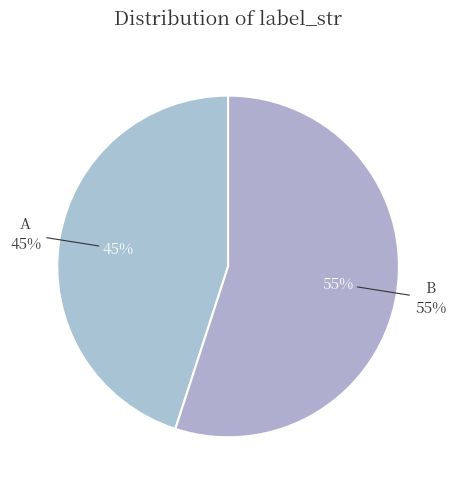

Which slice is the smallest?

A (label_str)